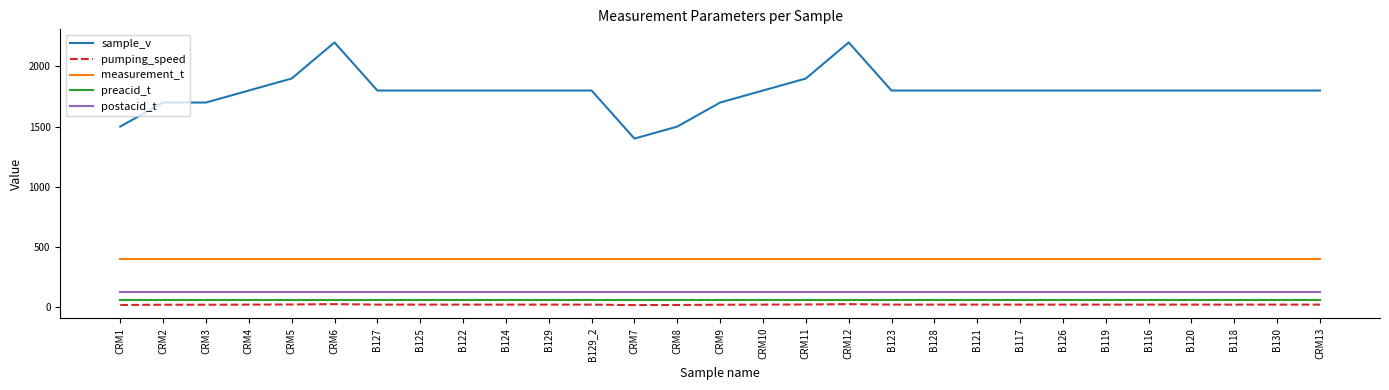

What is the greatest value displayed?

2200